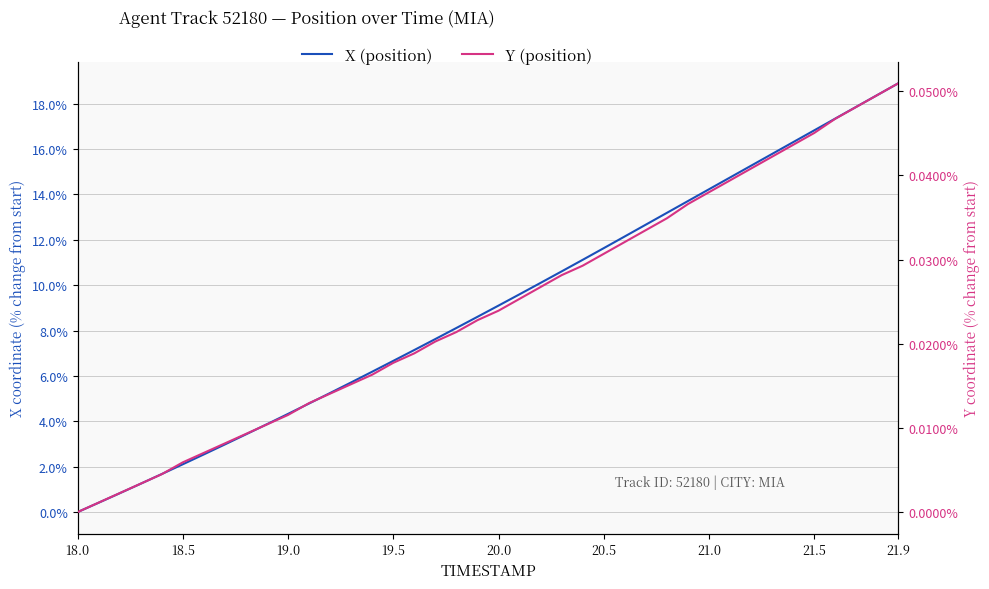

What is the maximum value for X (position)?

18.9